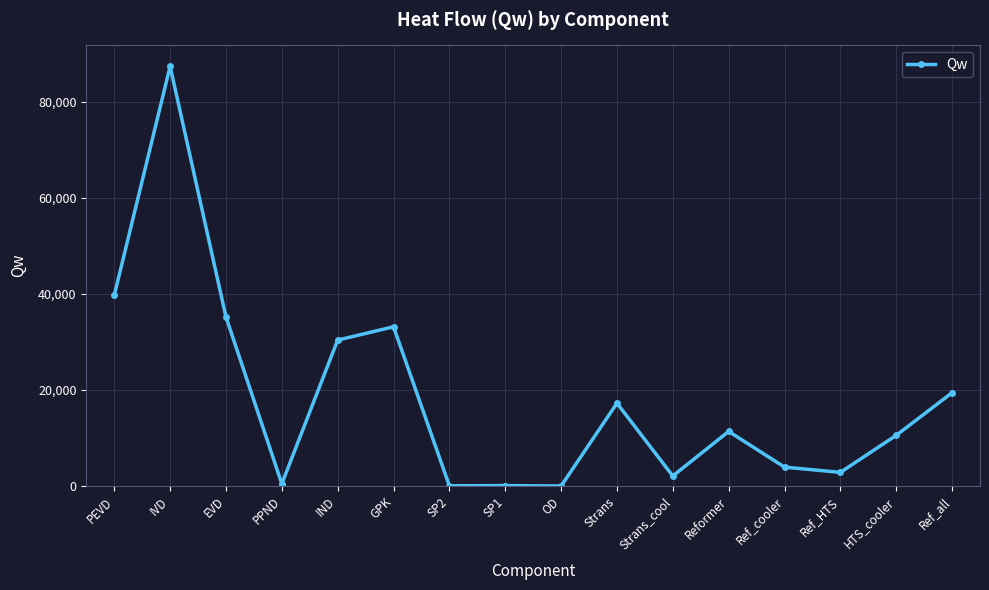

What is the difference between the maximum and minimum values?

87390.1